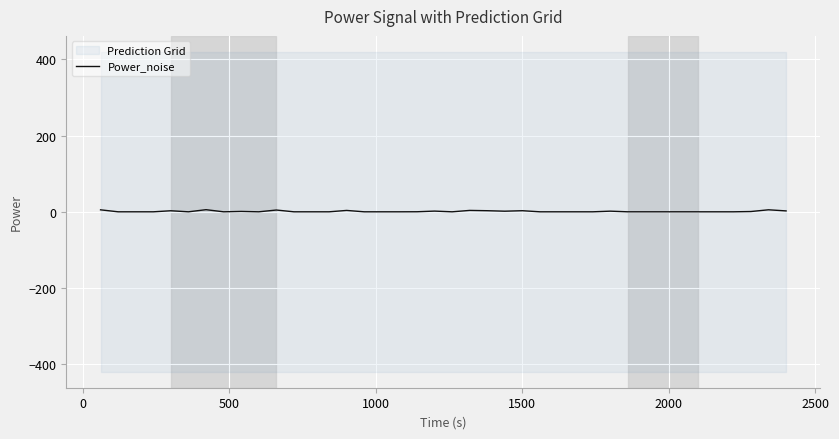

How many positive values are there?

16